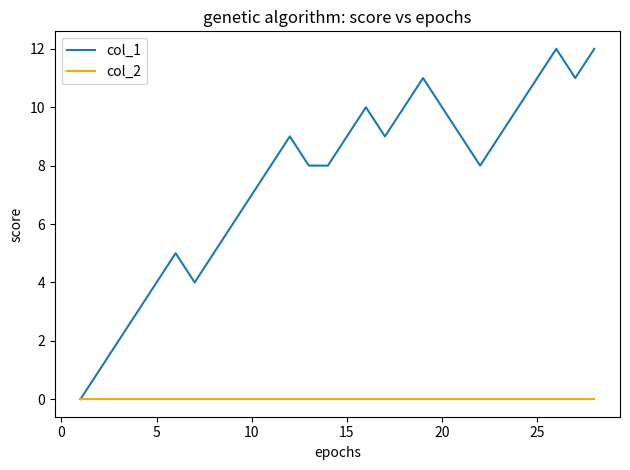

Reading right to left, list all the values displayed in this chart.

col_1: 12	11	12	11	10	9	8	9	10	11	10	9	10	9	8	8	9	8	7	6	5	4	5	4	3	2	1	0
col_2: 0	0	0	0	0	0	0	0	0	0	0	0	0	0	0	0	0	0	0	0	0	0	0	0	0	0	0	0